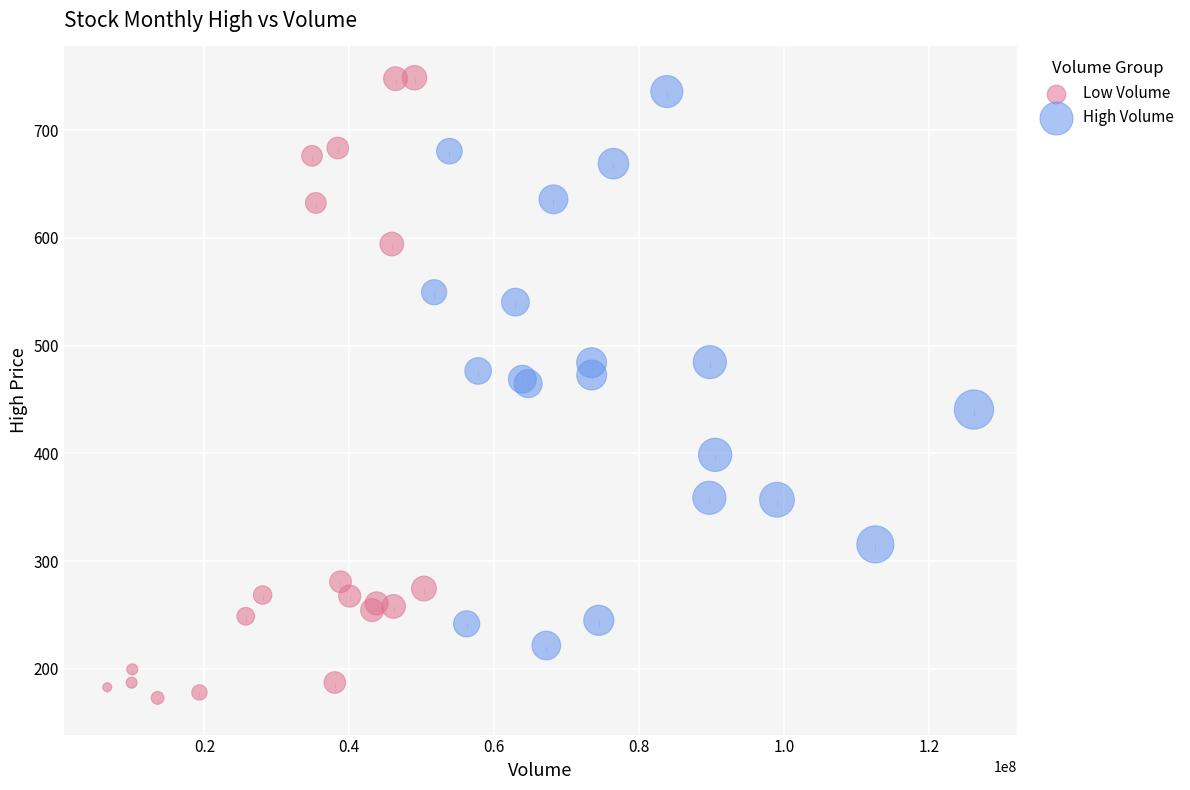

Which series has the widest spread of Y values?

Low Volume